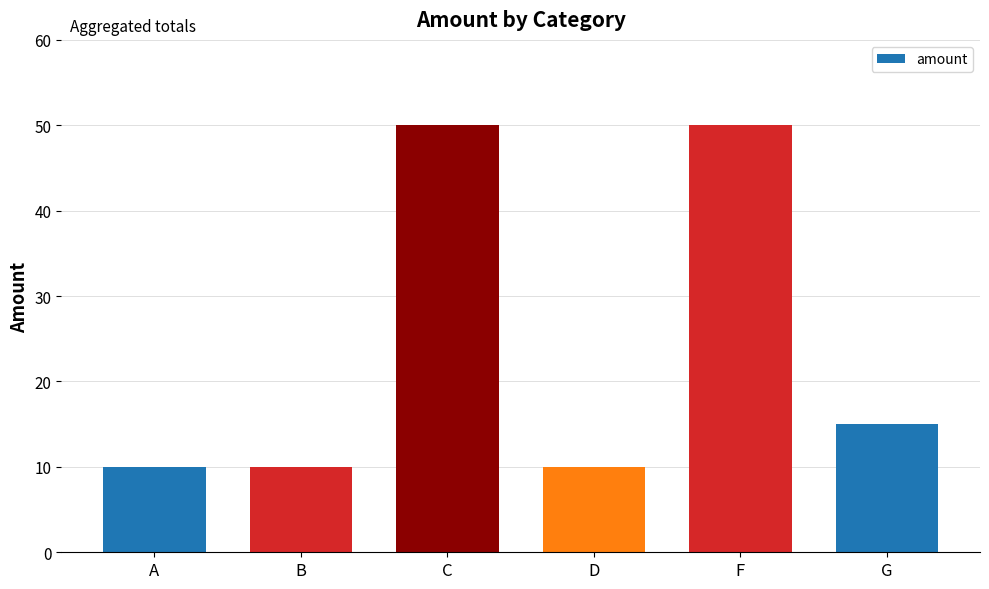

What is the label of the 6th bar from the left?

G